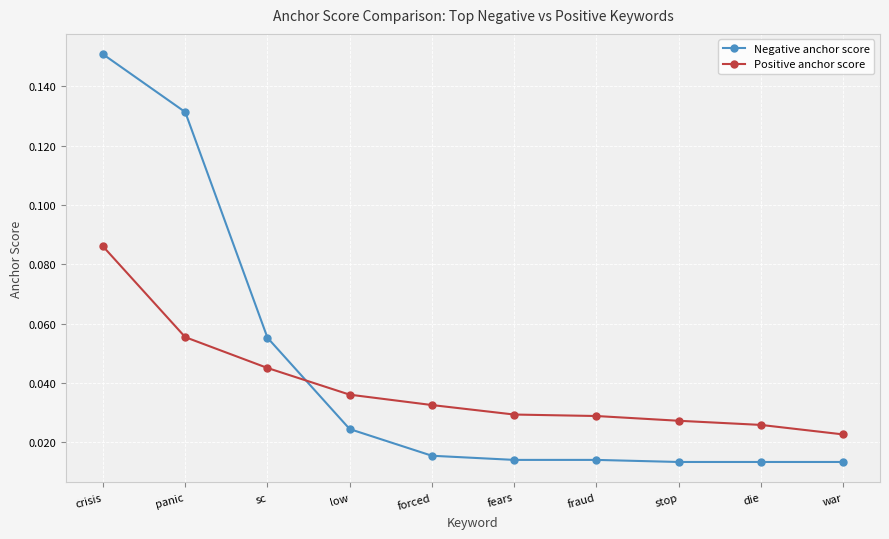

What is the sum of all Negative anchor score values?

0.4